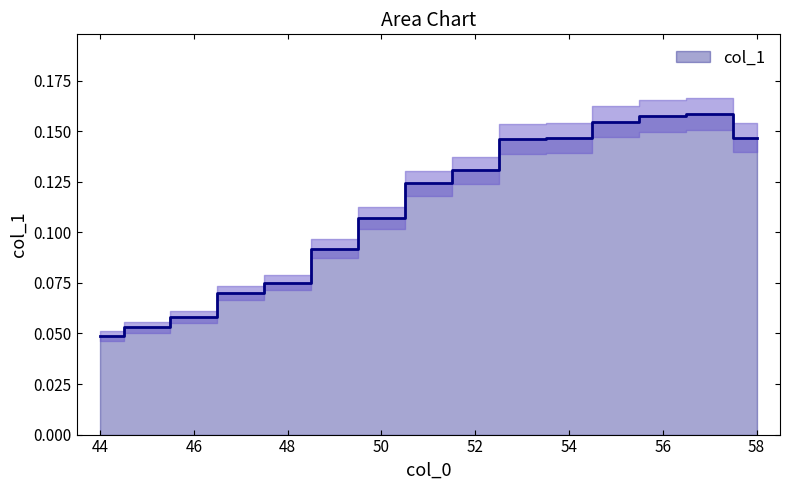

What is the difference between the values at 49 and 55?

0.1